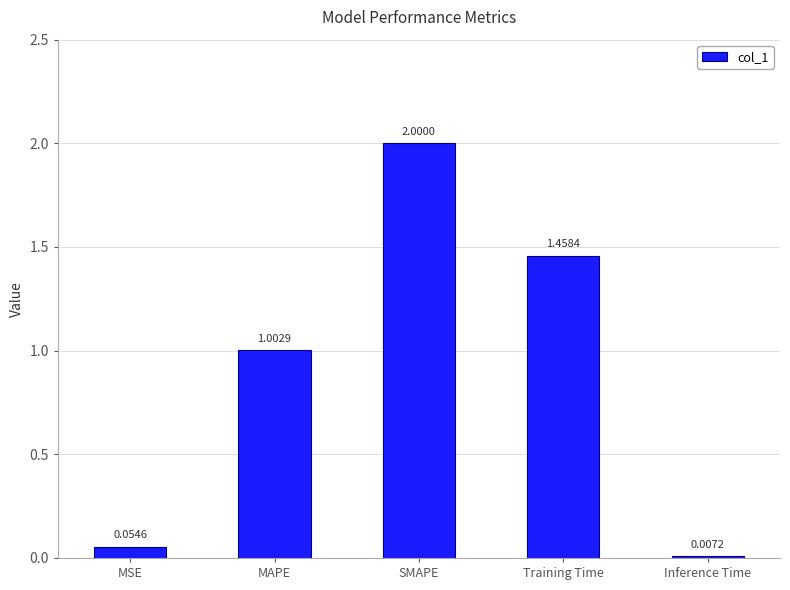

At which label is the value closest to 1?

MAPE